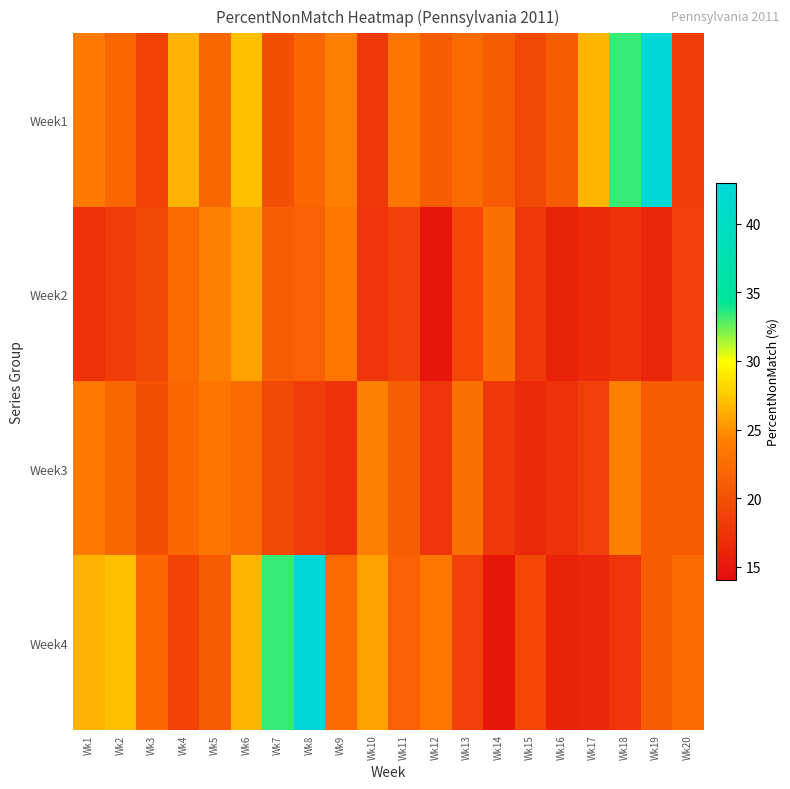

Which series has the largest range (max minus min)?

Week4